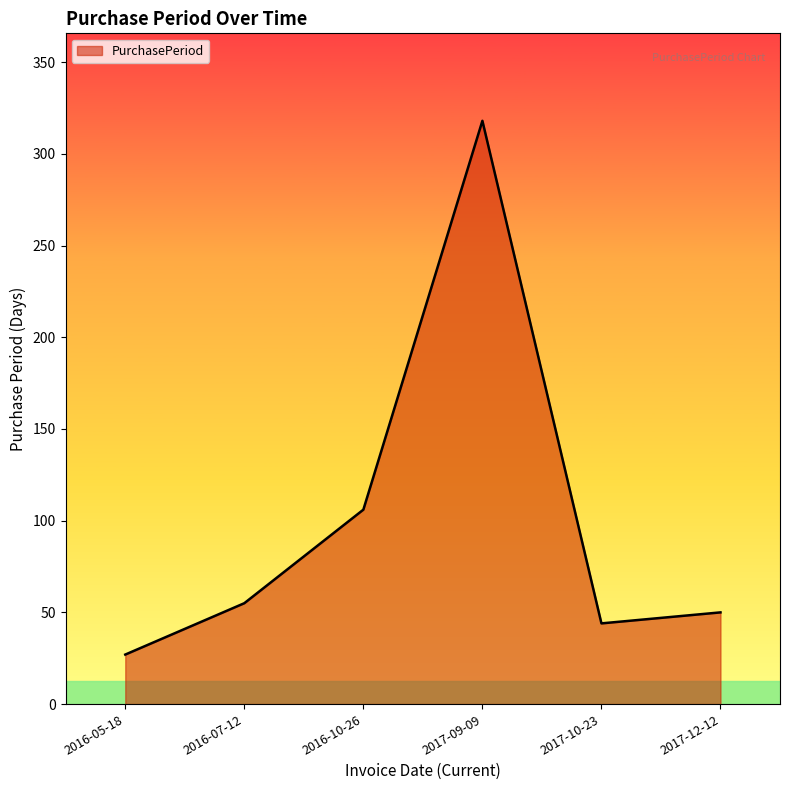

What is the difference between the values at 2017-12-12 and 2017-10-23?

6